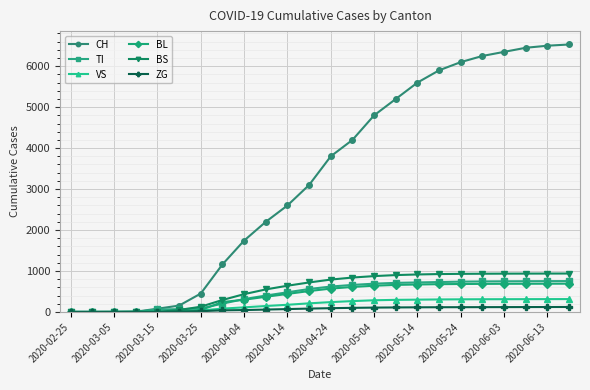

At how many categories does at least one series exceed 3953?

11